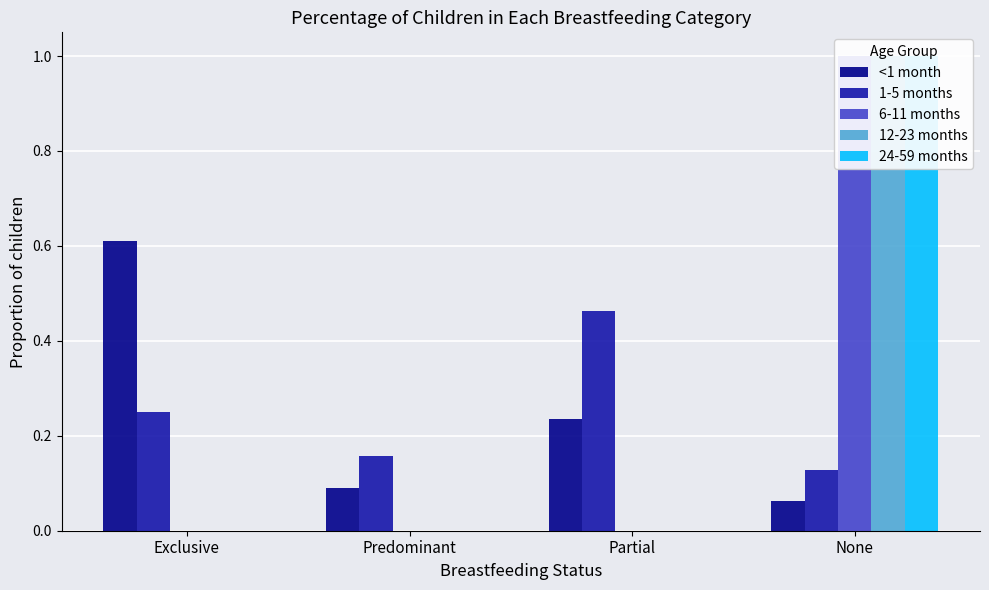

Rank the series by their maximum value, from highest to lowest.

6-11 months, 12-23 months, 24-59 months, <1 month, 1-5 months